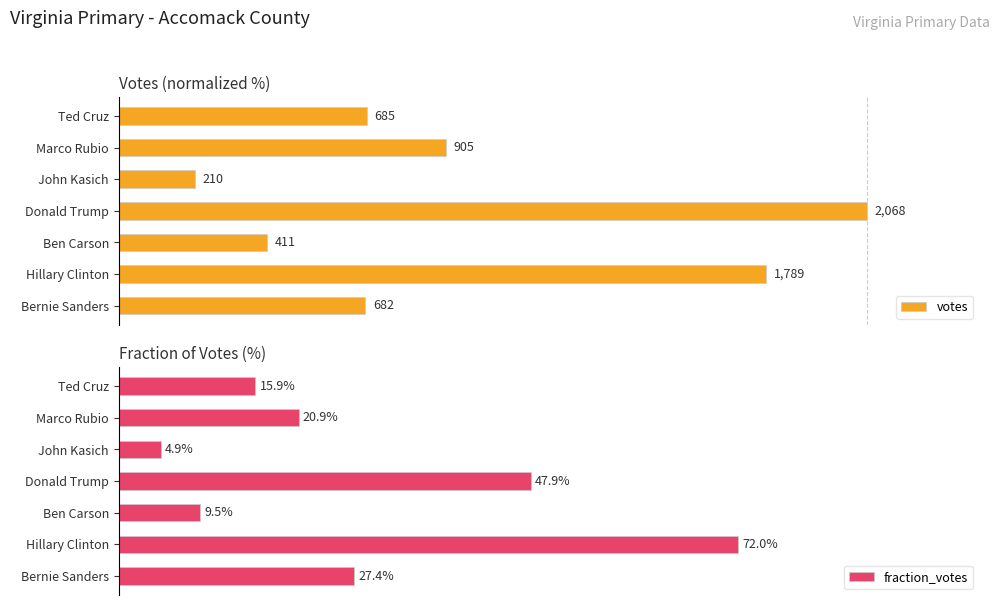

Which category has the highest value in the fraction_votes series?

Hillary Clinton